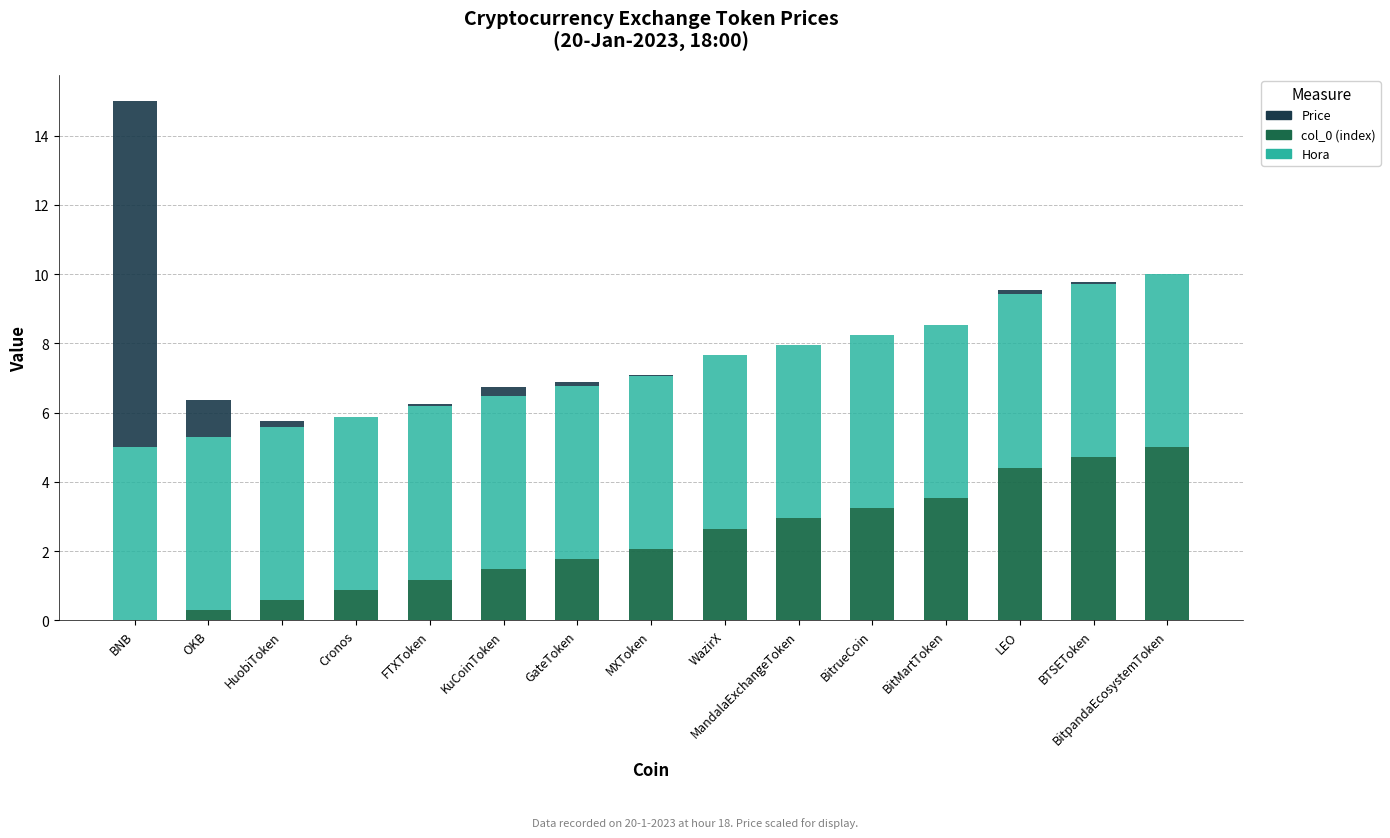

At which category is the sum across all series the highest?

BNB